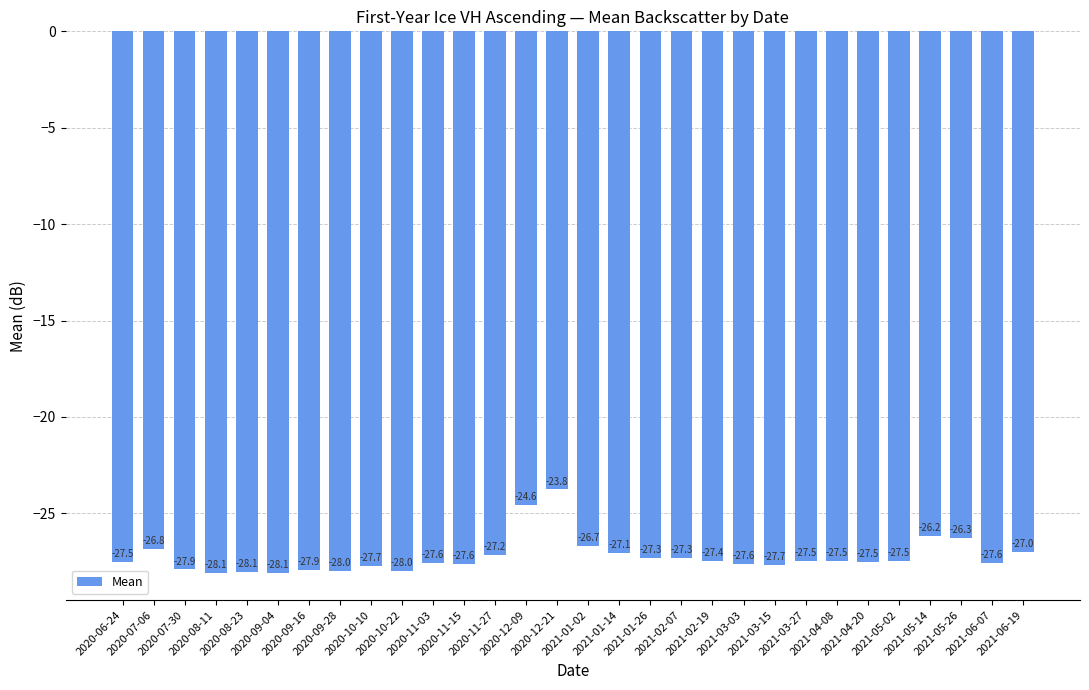

What is the difference between the values at 2020-09-04 and 2020-12-09?

3.5